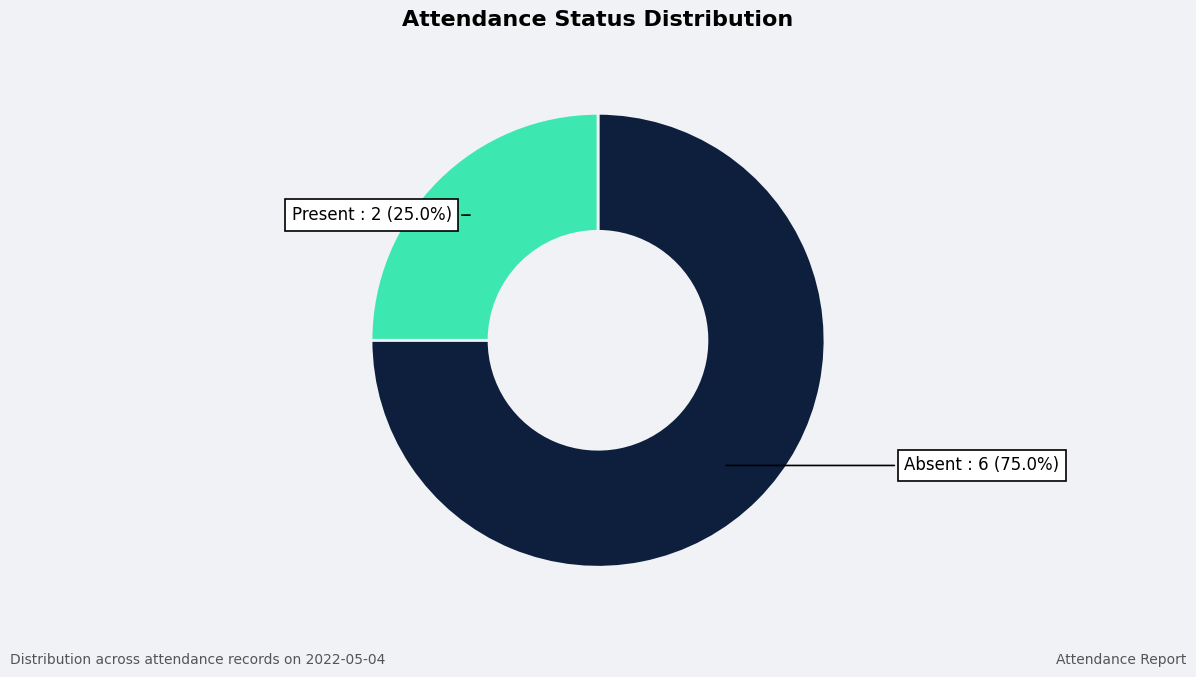

Does any single category account for the majority?

Yes